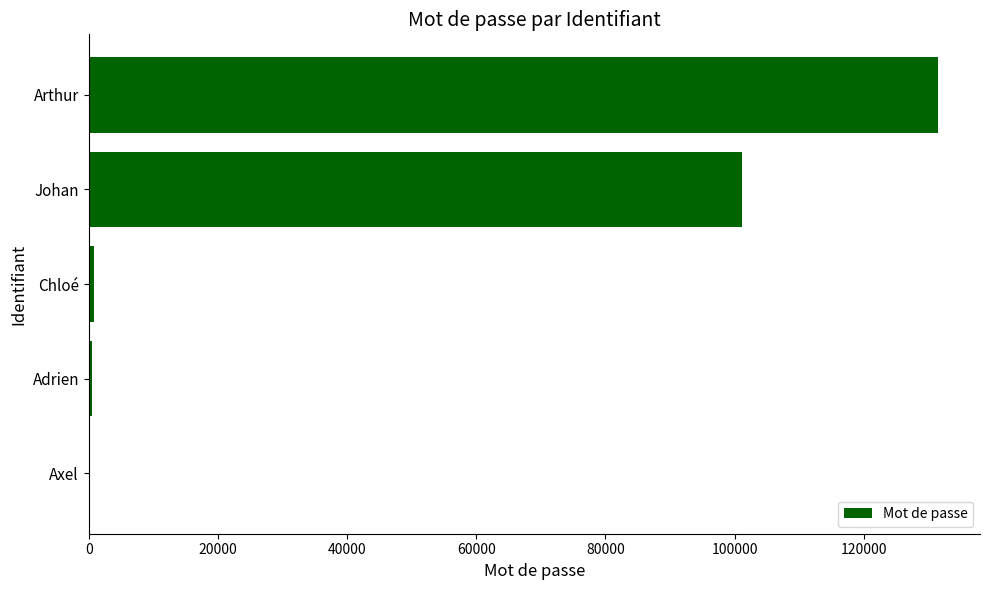

What is the change in value from Johan to Arthur?

+30303